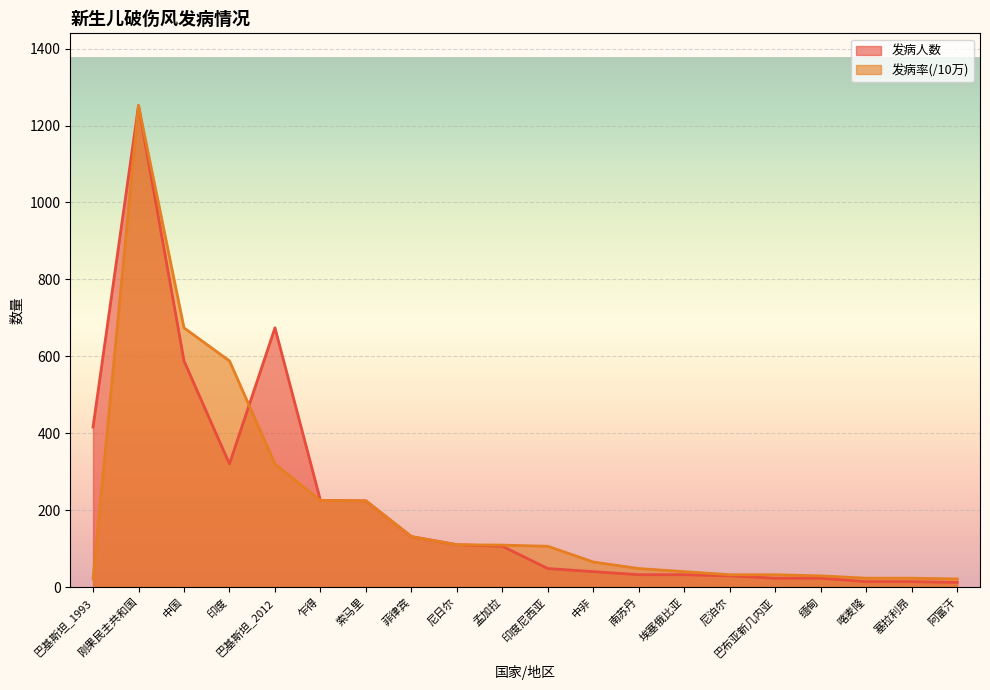

True or false: 发病人数 and 发病率(/10万) intersect in this chart.

True